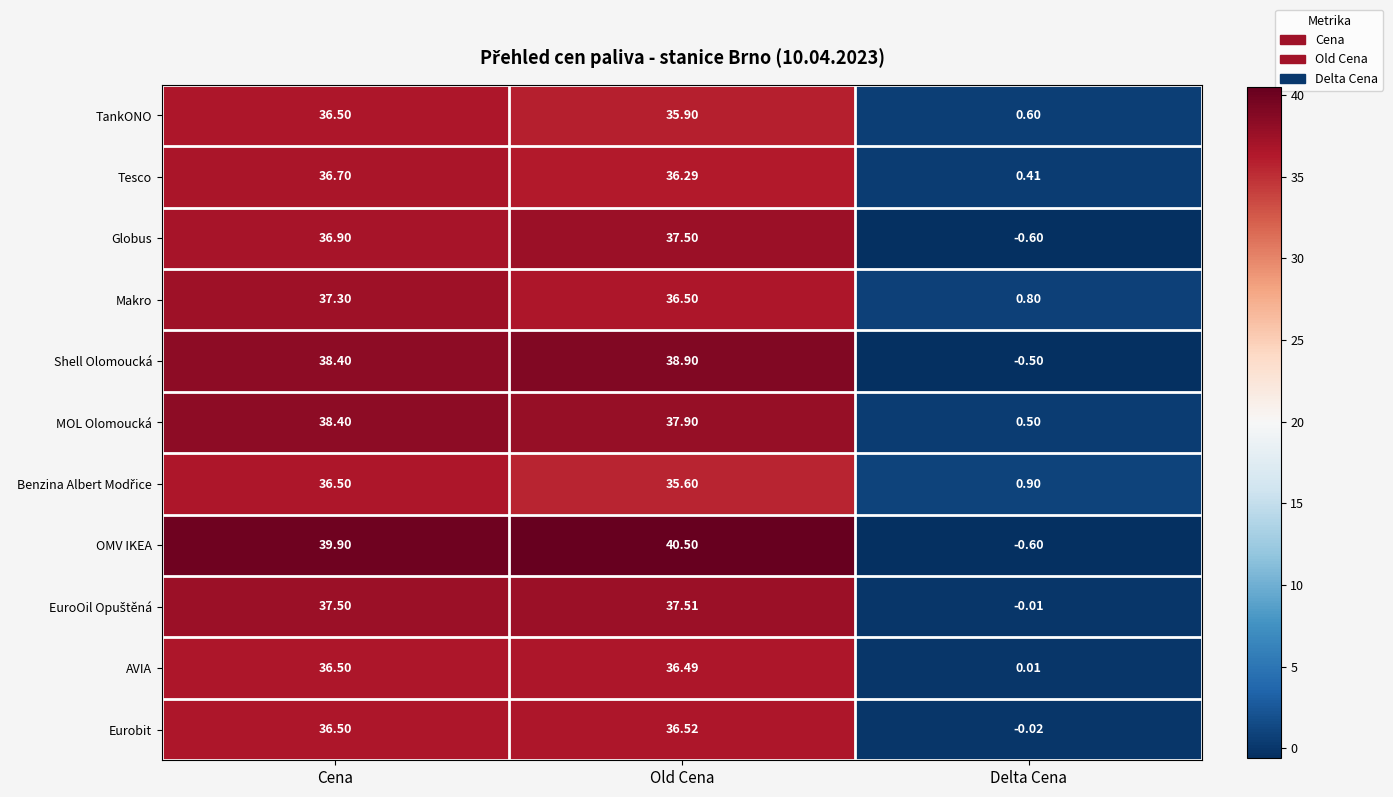

Which series has the largest total across all categories?

OMV IKEA